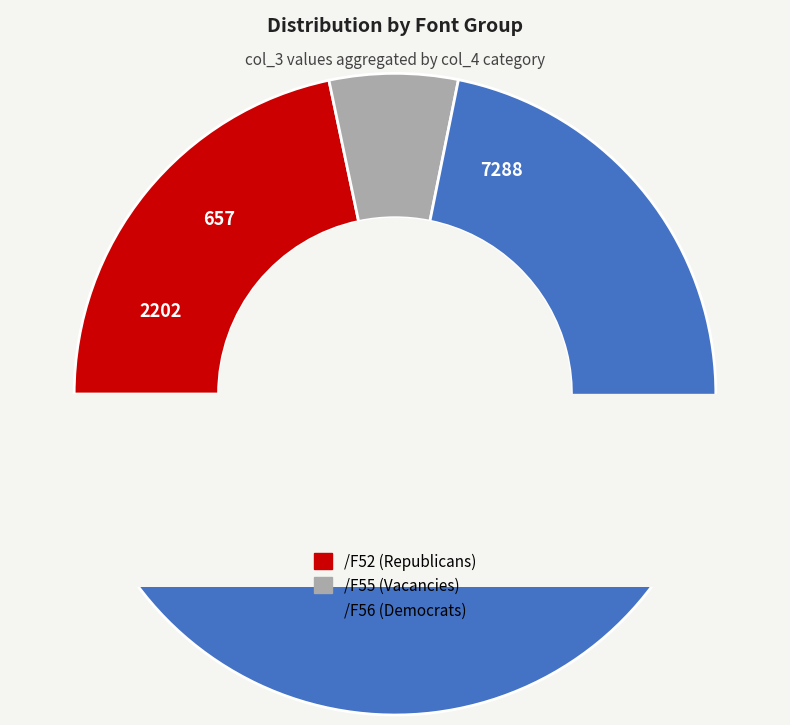

What percentage do /F52 and /F56 together represent?

38.7%